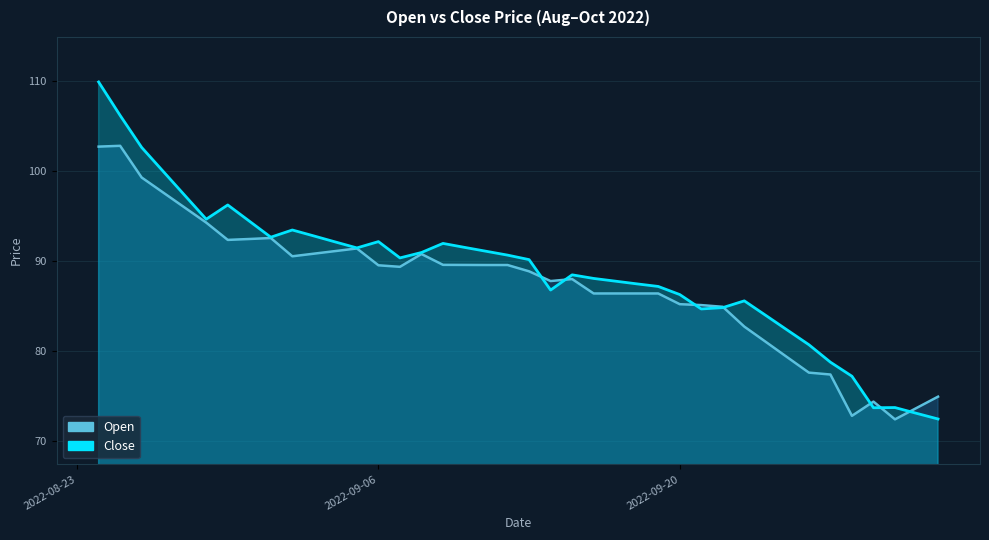

The Close series shows 127.1 at 2022-10-01. True or false?

False